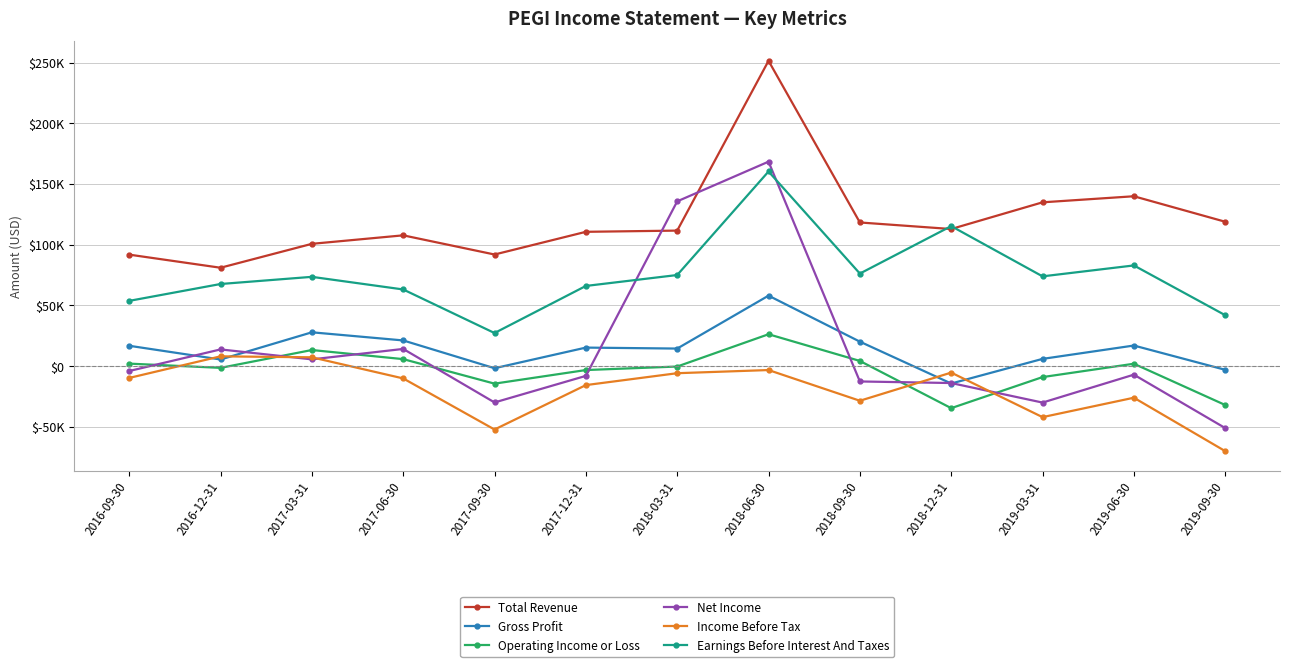

True or false: Gross Profit and Earnings Before Interest And Taxes intersect in this chart.

False